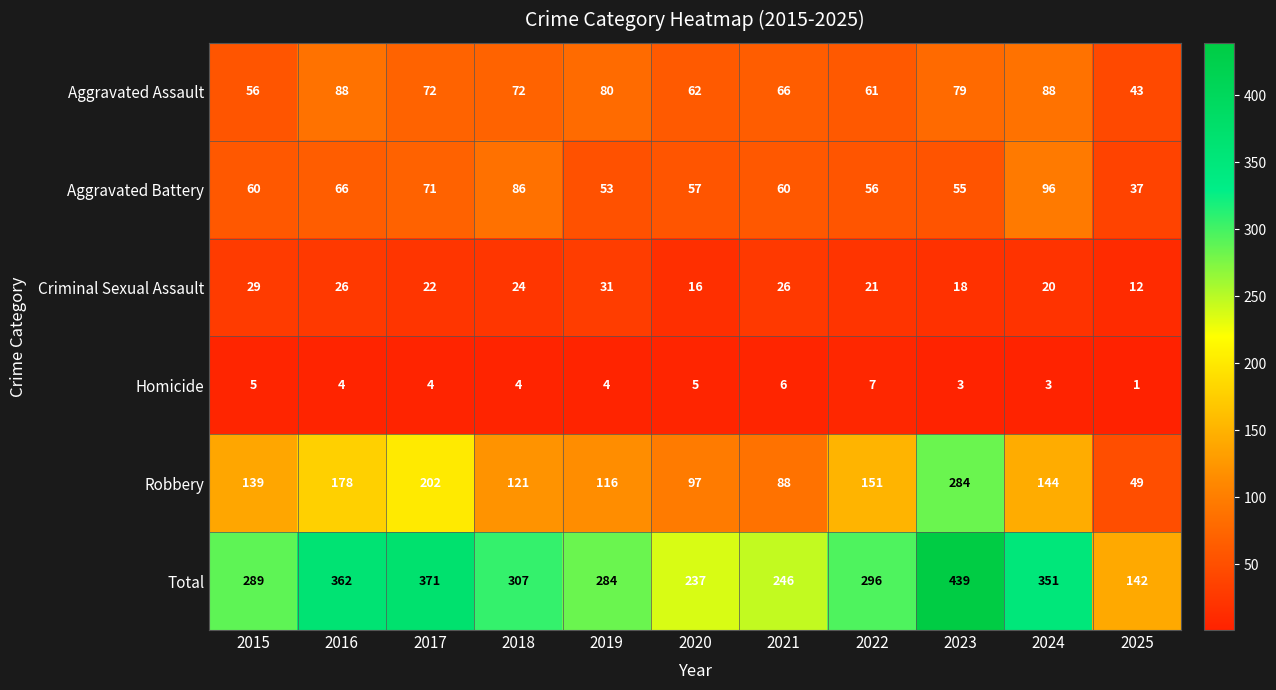

The value of Criminal Sexual Assault at 2015 is 29. True or false?

True